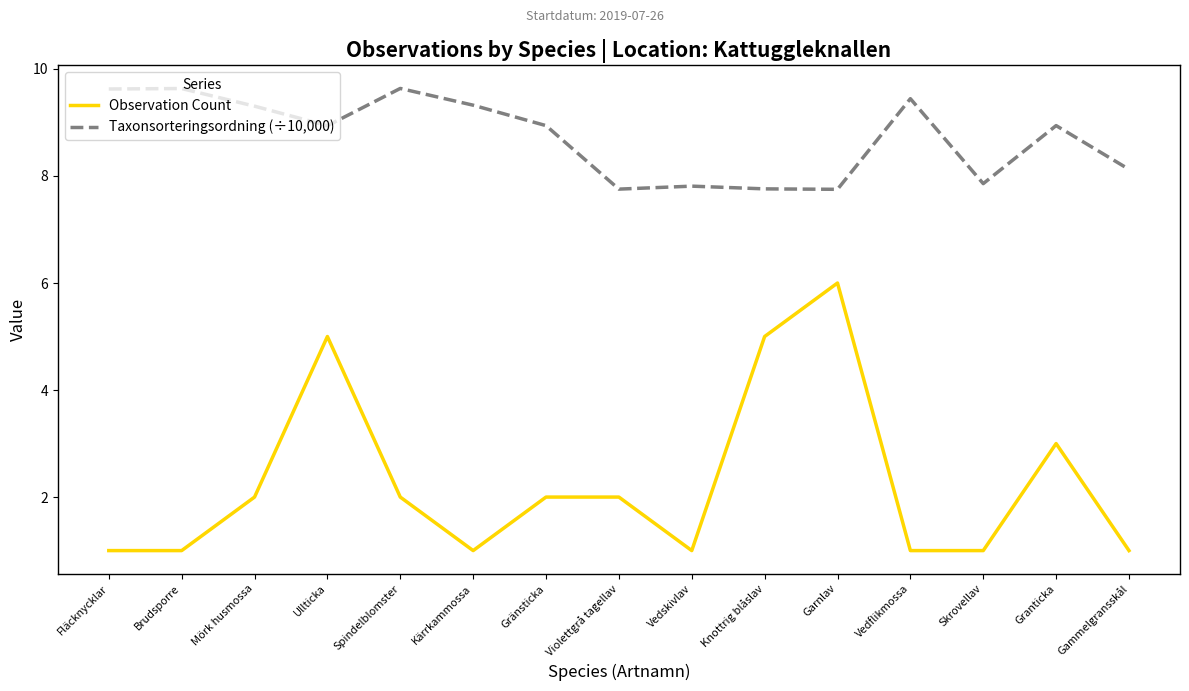

Read the Taxonsorteringsordning (÷10,000) value at Kärrkammossa.

9.3